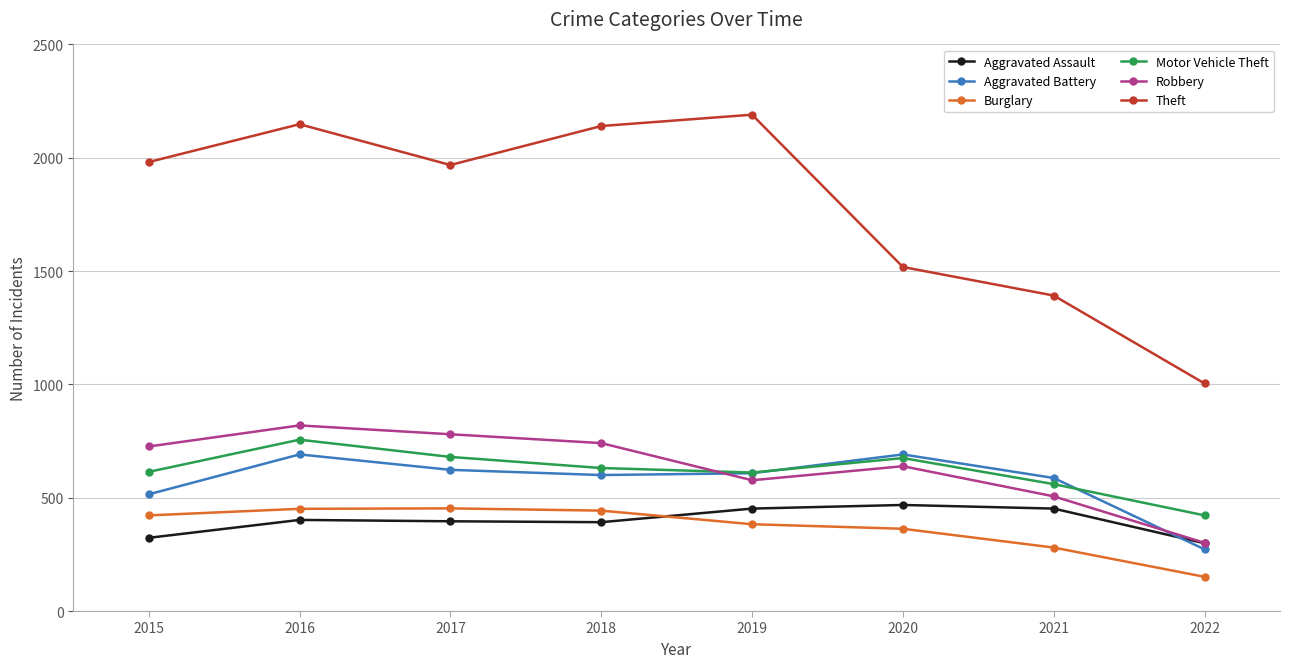

Does the chart display data point markers on the line(s)?

Yes